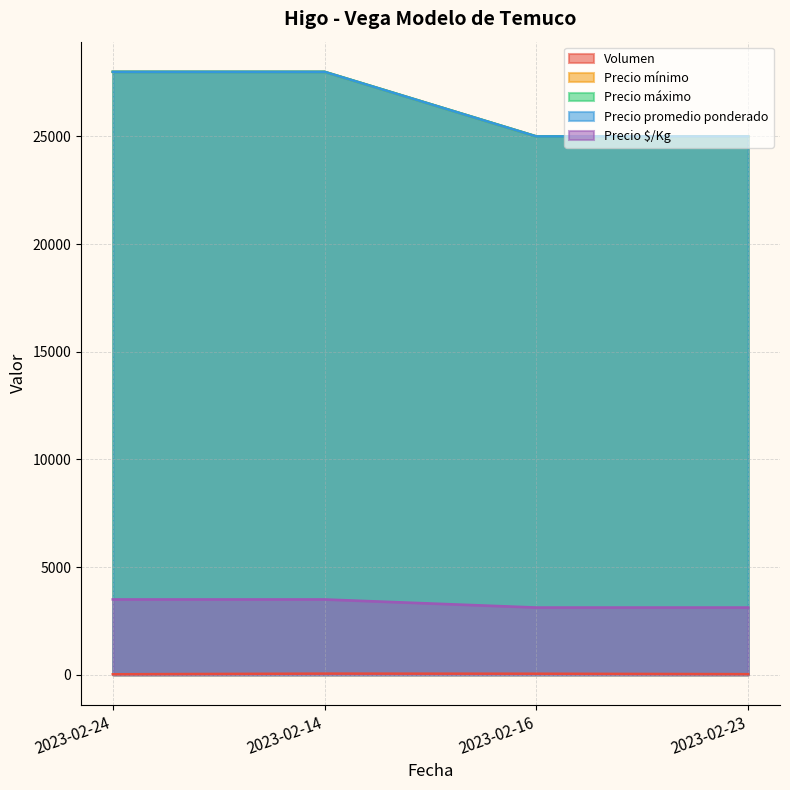

True or false: Precio mínimo has more than 1 points higher than both neighbors.

False